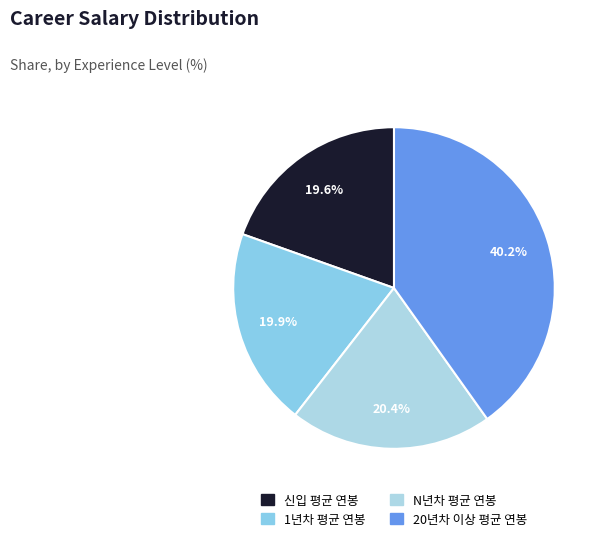

Which slice is the smallest?

신입 평균 연봉